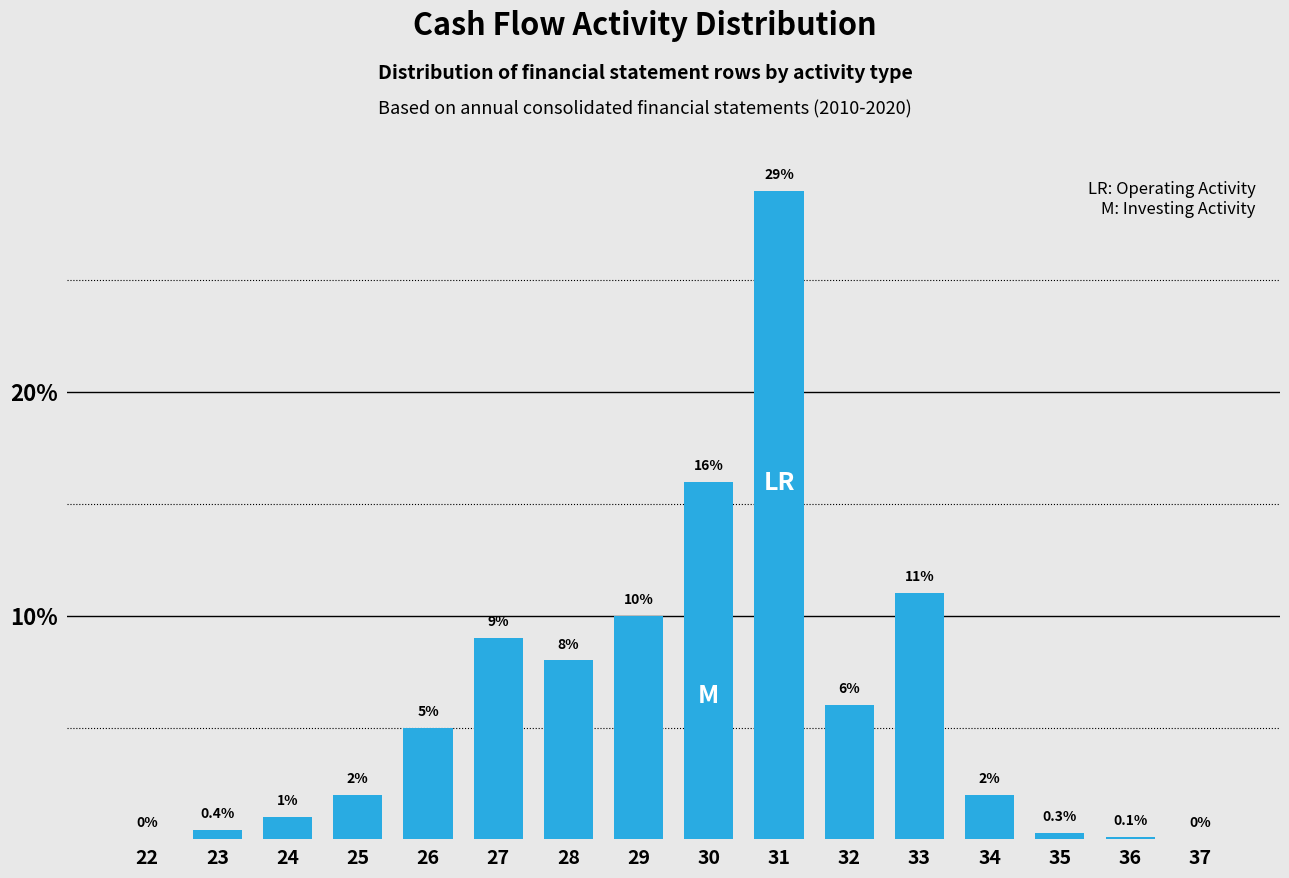

Reading left to right, list all the values displayed in this chart.

22=0.0	23=0.4	24=1.0	25=2.0	26=5.0	27=9.0	28=8.0	29=10.0	30=16.0	31=29.0	32=6.0	33=11.0	34=2.0	35=0.3	36=0.1	37=0.0